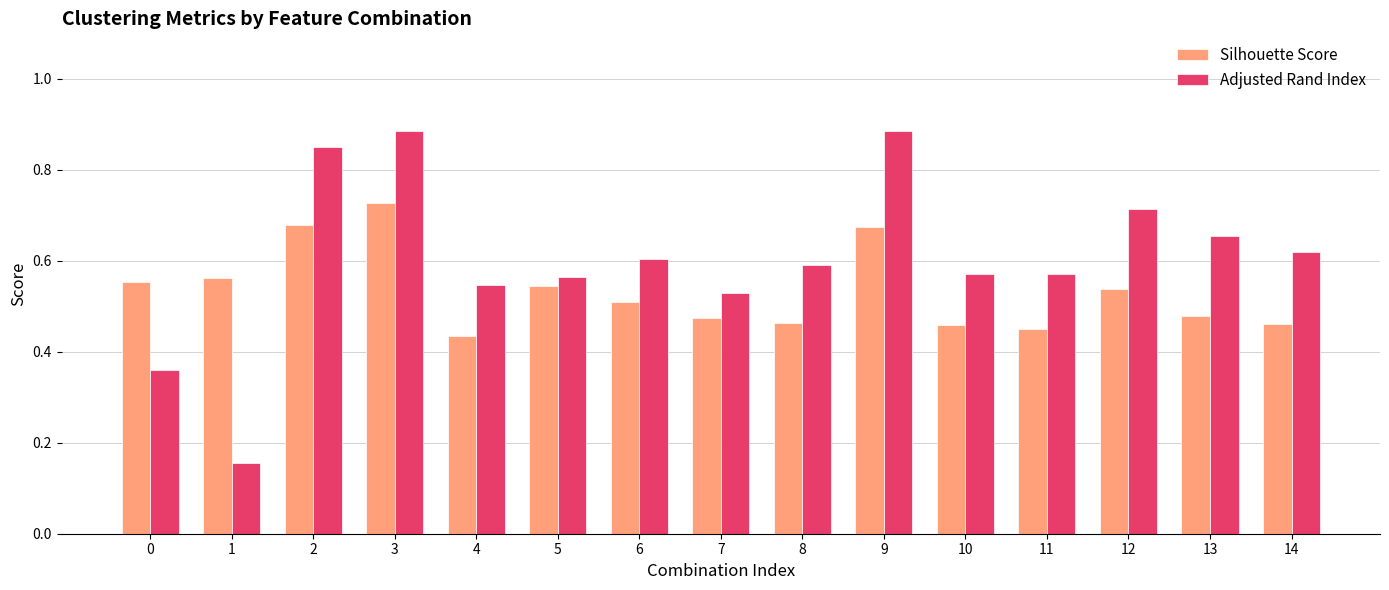

How many Adjusted Rand Index values are between 0 and 1?

15